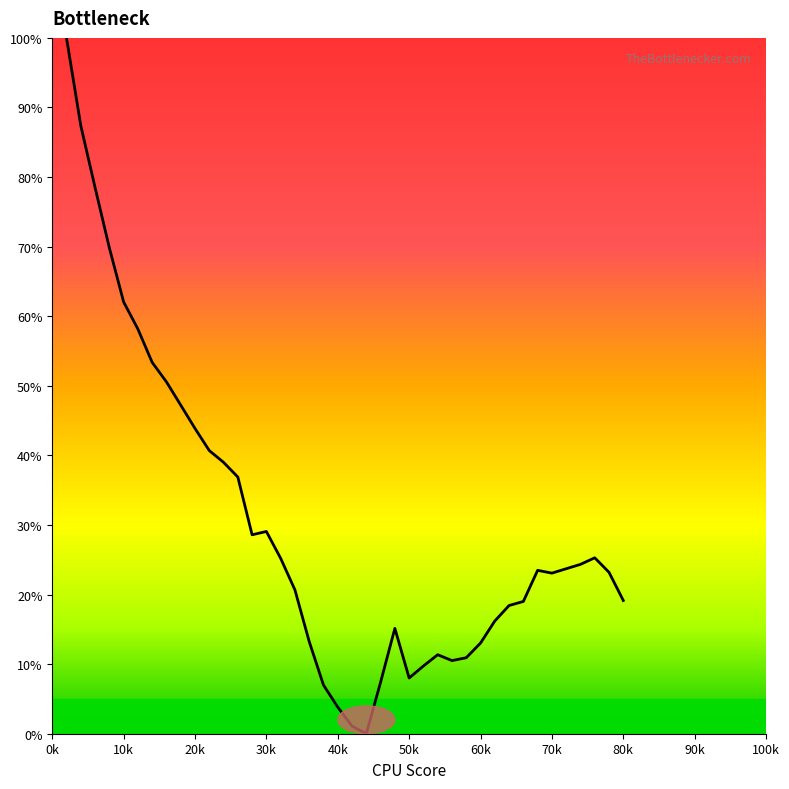

What is the greatest value displayed?

100.0